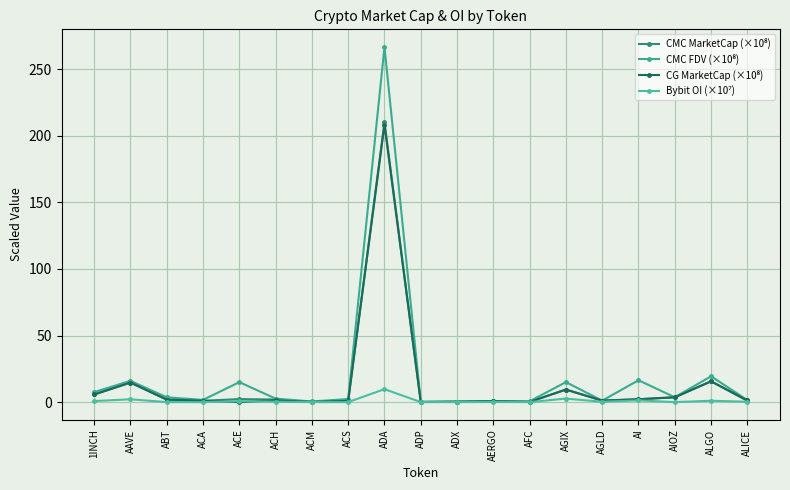

Reading right to left, list all the values displayed in this chart.

CMC MarketCap (×10⁸): 1.0	15.6	3.6	2.1	1.1	9.4	0.1	0.7	0.3	0.1	210.1	0.9	0.1	1.9	2.2	1.0	1.9	14.7	5.7
CMC FDV (×10⁸): 1.5	19.4	3.6	16.4	1.1	15.0	0.6	0.8	0.3	0.3	266.6	2.3	0.5	2.6	15.0	1.7	3.6	15.9	7.5
CG MarketCap (×10⁸): 1.3	15.6	3.6	2.1	1.1	9.4	0.1	0.7	0.3	0.1	208.2	0.9	0.1	1.3	0.0	1.0	1.8	14.7	5.7
Bybit OI (×10⁷): 0.3	1.0	0.0	1.3	0.2	2.6	0.0	0.1	0.0	0.0	9.7	0.0	0.0	0.3	0.7	0.0	0.0	2.1	0.8